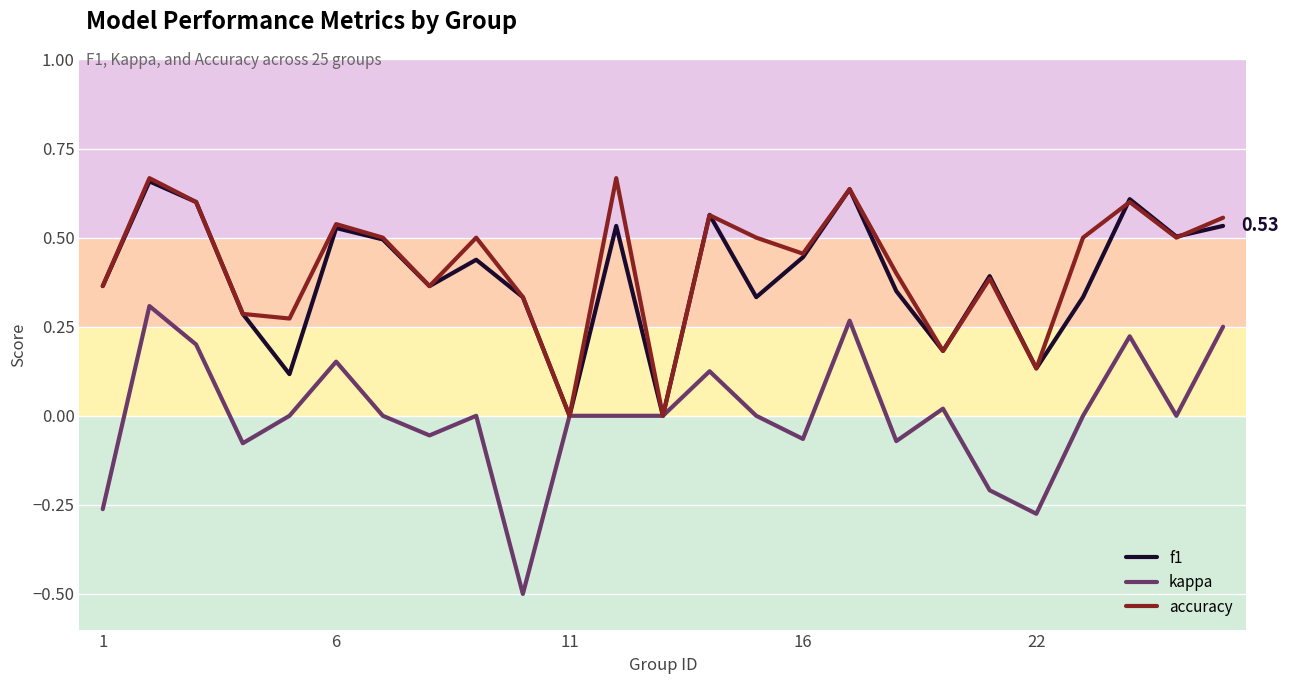

Which series has the largest range (max minus min)?

kappa